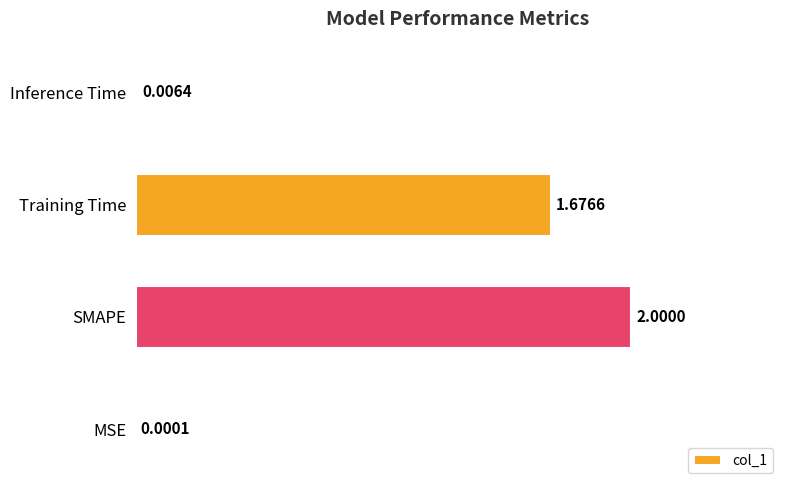

Between MSE and Training Time, which is larger?

Training Time